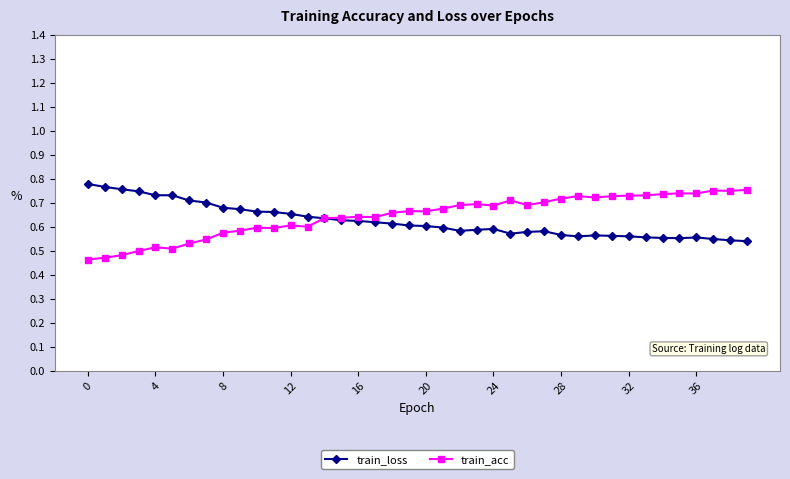

True or false: train_loss has more than 2 interior local peaks.

True